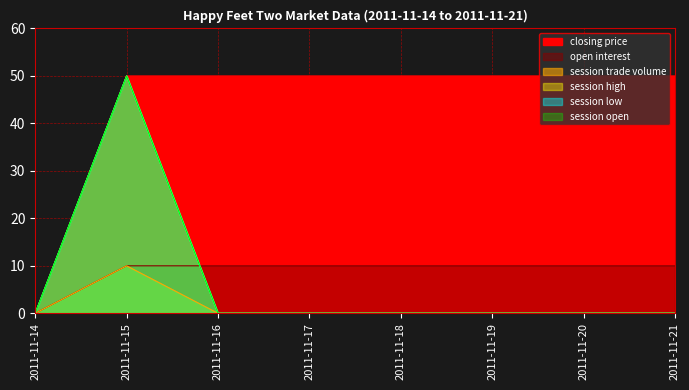

True or false: open interest and session trade volume intersect in this chart.

True